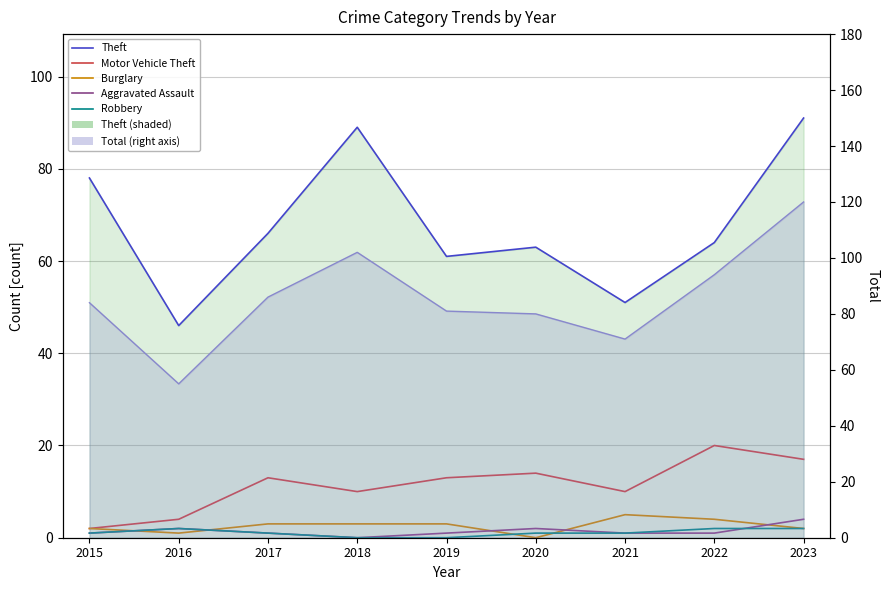

What is the difference between the maximum and minimum values in the Robbery series?

2